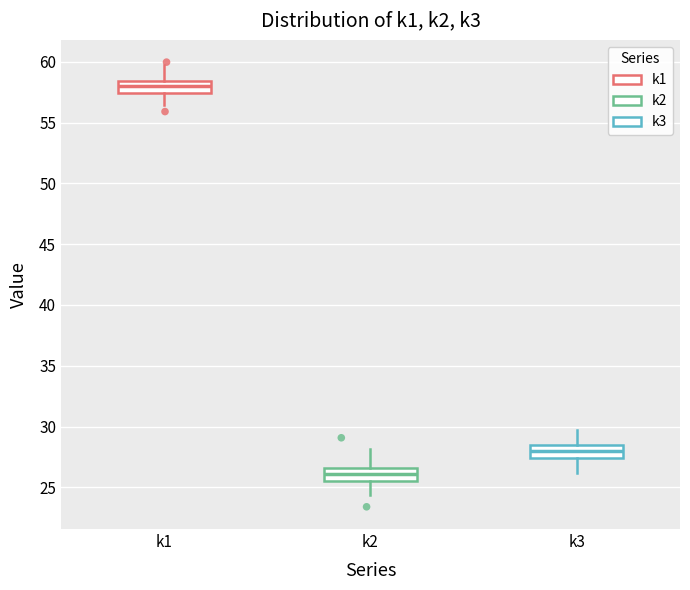

Reading left to right, transcribe this box plot: for each box, give where its median line is, the range the box spans, and where its two whiskers end, as read against the y-axis. The values are not printed on the chart, so give them approximately, as read against the axis.

k1: median 58.0, box 57.5 to 58.5, whiskers 56.5 to 60.0
k2: median 26.0, box 25.5 to 26.5, whiskers 24.5 to 28.0
k3: median 28.0, box 27.5 to 28.5, whiskers 26.0 to 30.0